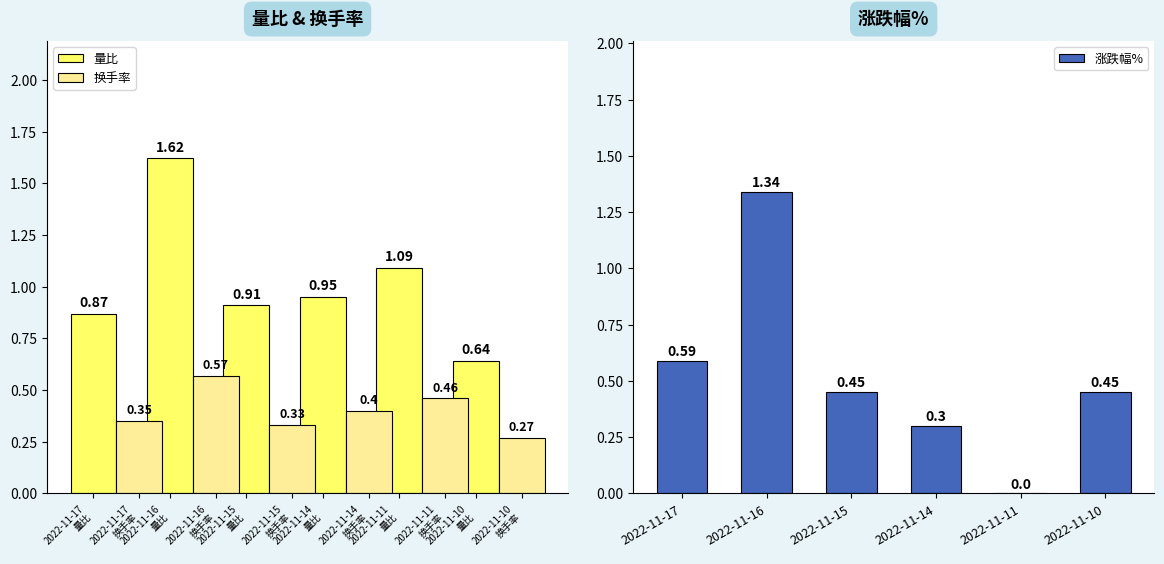

What is the sum of all 换手率 values?

2.4